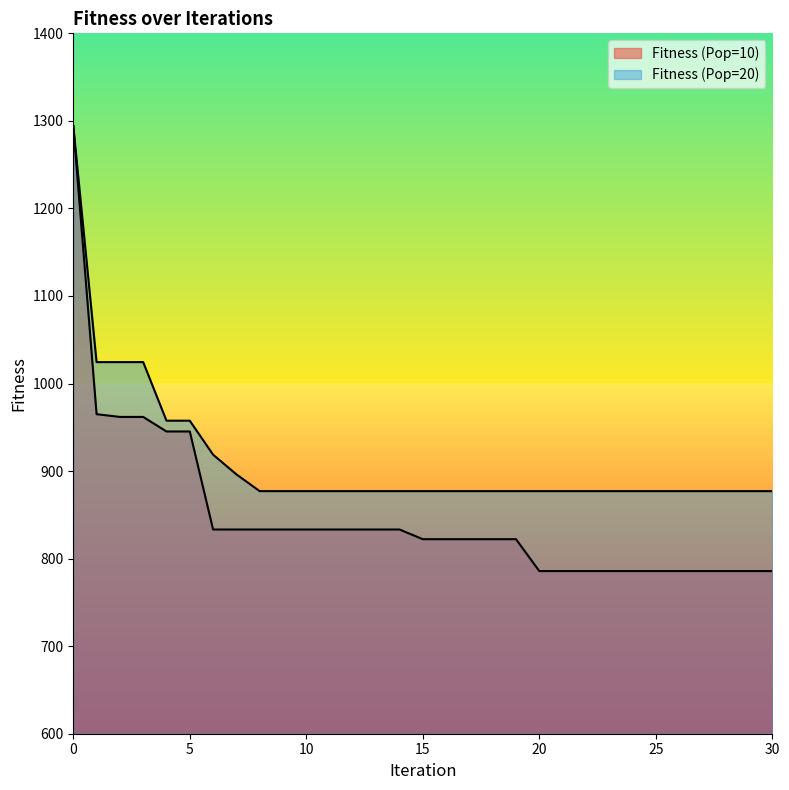

True or false: Fitness (Pop=20) has more than 0 points higher than both neighbors.

False